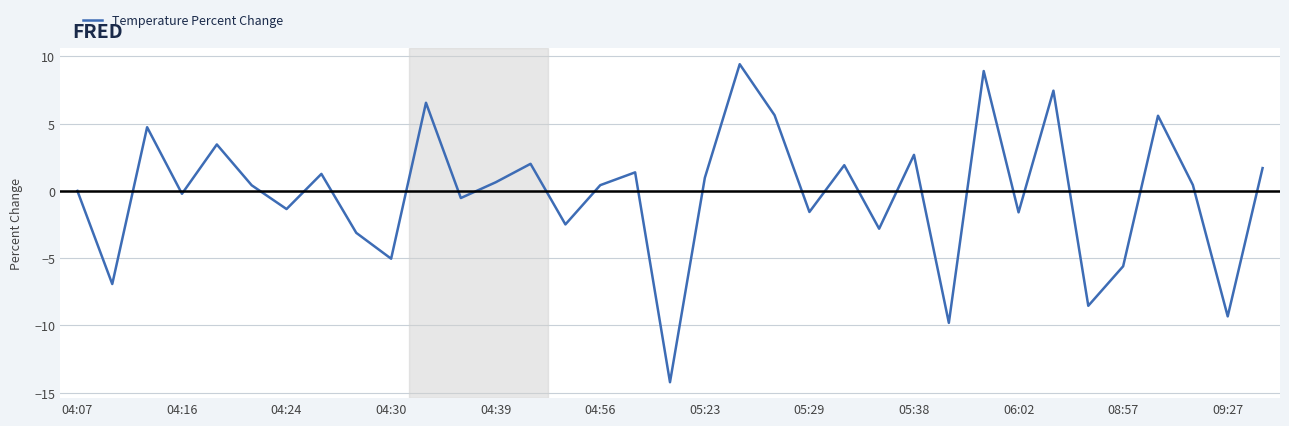

What is the maximum value shown in the chart?

9.4